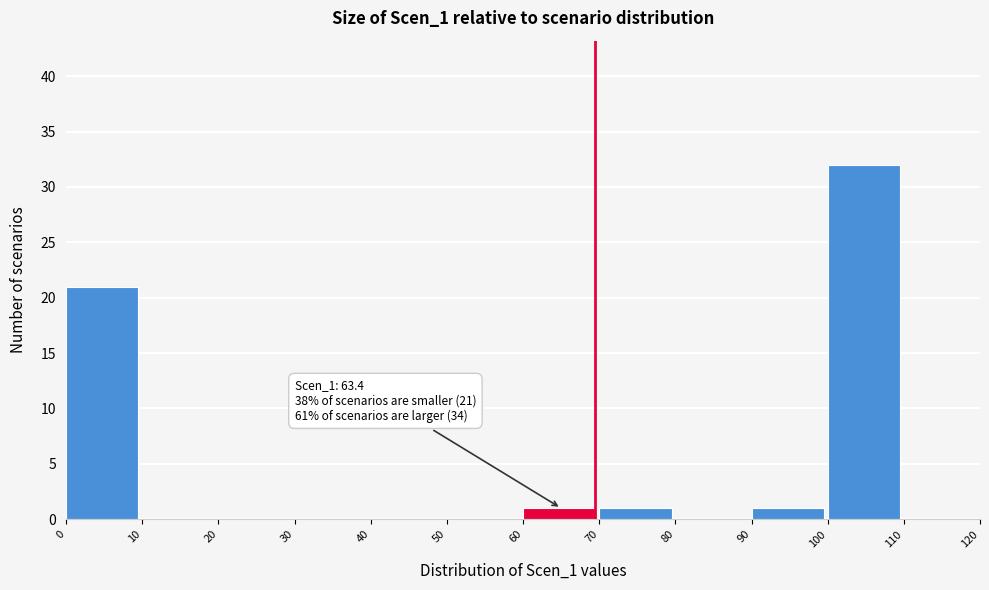

Which range on the x-axis has the tallest bar?

100 to 110